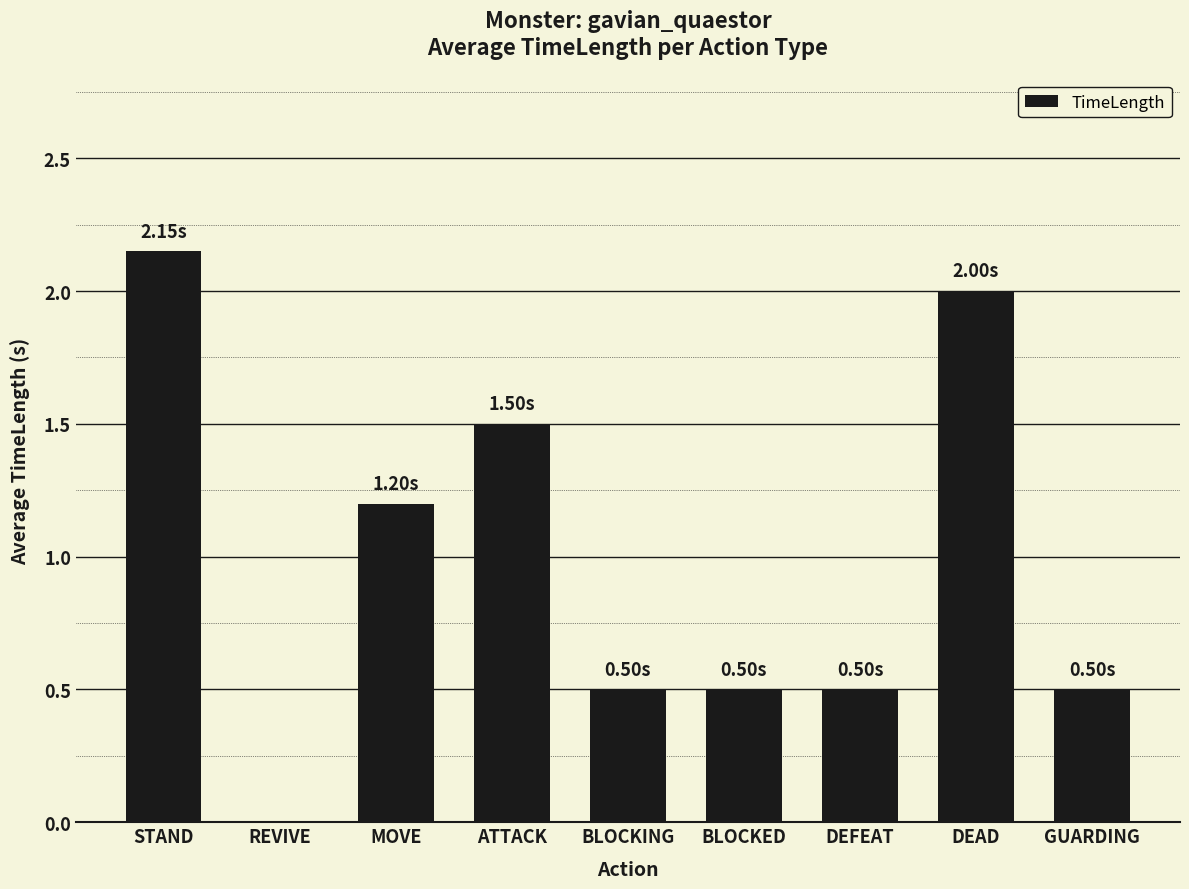

How many distinct data groups are displayed?

1